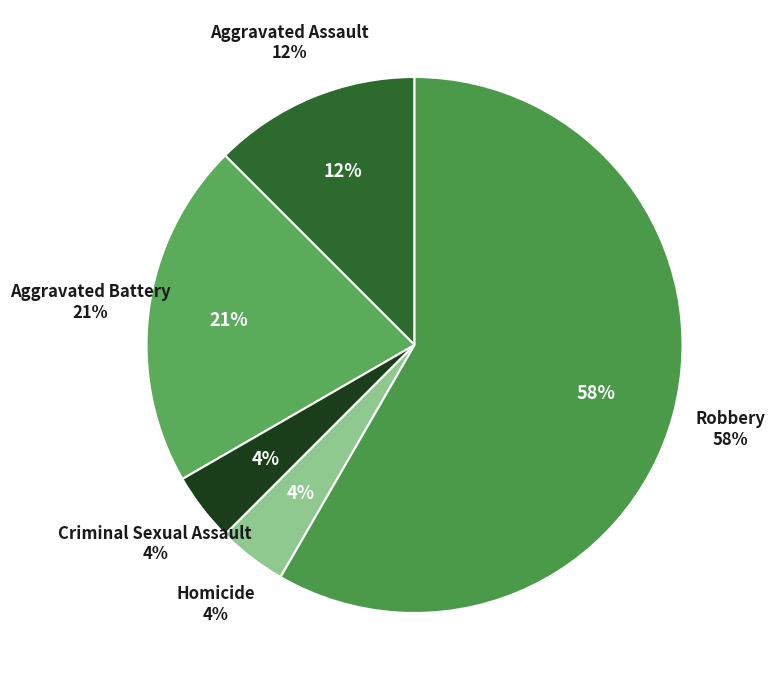

Which slice represents more than half of the pie?

Robbery